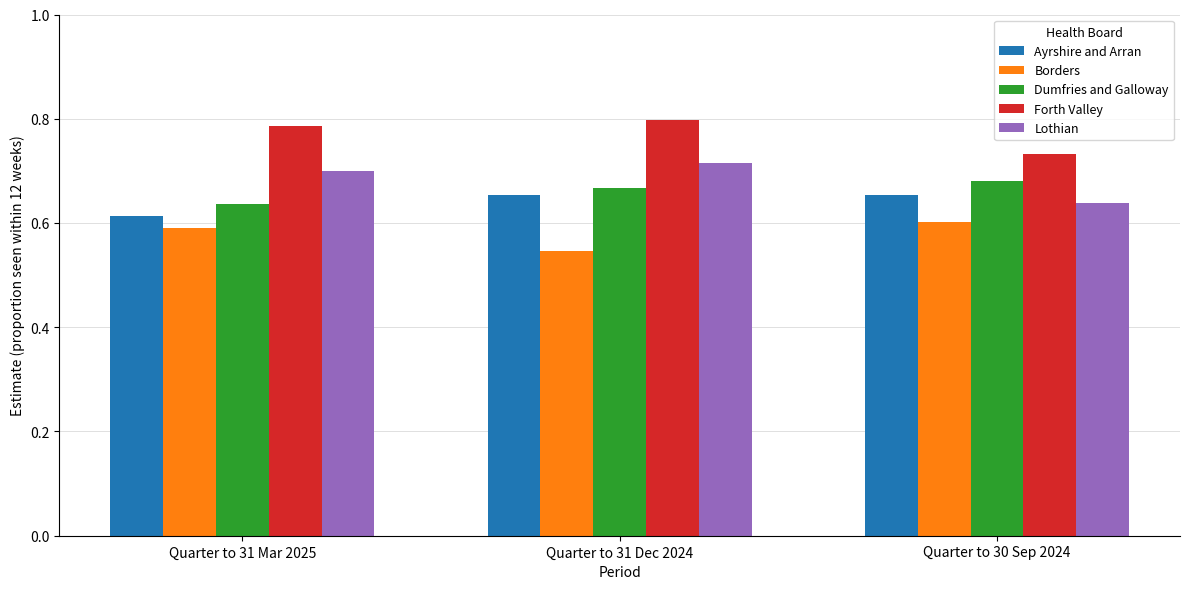

True or false: Lothian has a value of 0.7 at Quarter to 31 Mar 2025.

True